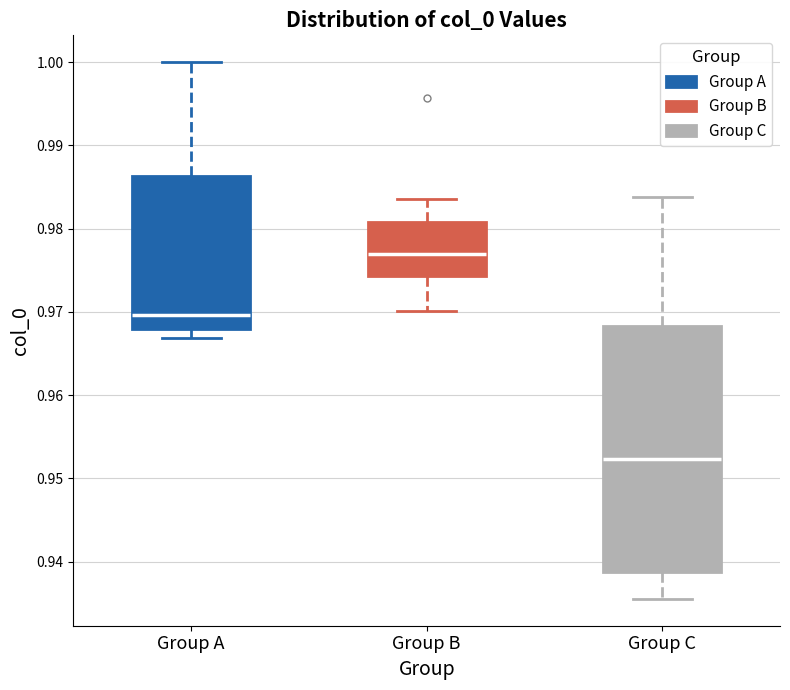

Which box has the lowest median line?

Group C